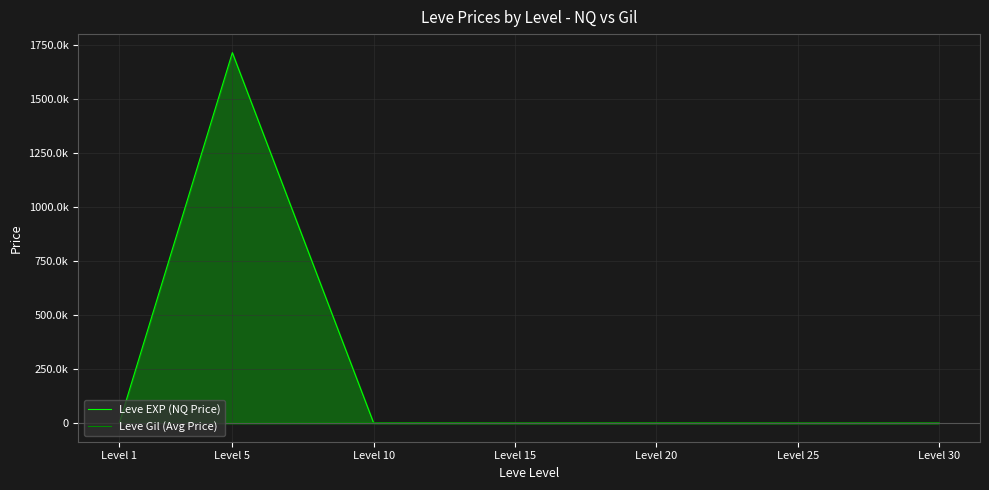

Rank the series by their average value, from lowest to highest.

Leve Gil (Avg Price), Leve EXP (NQ Price)